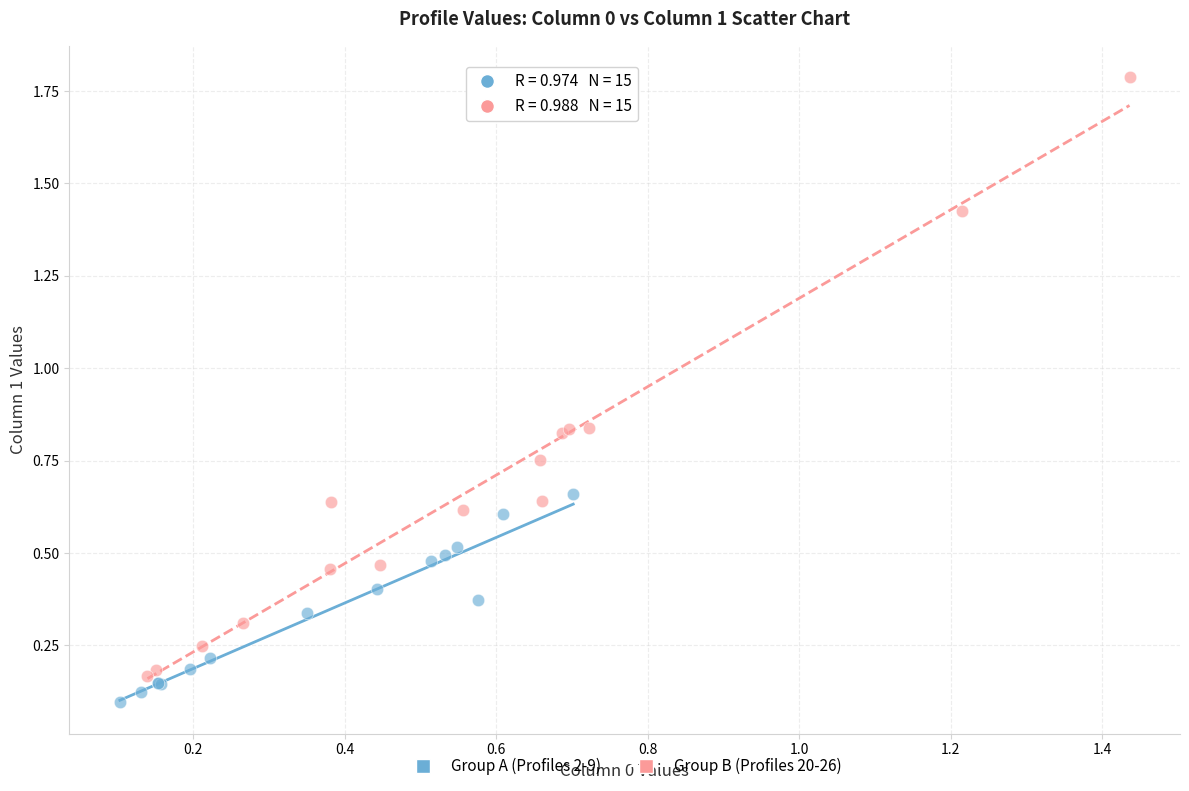

Which series has the widest spread of Y values?

Group B (Profiles 20-26)